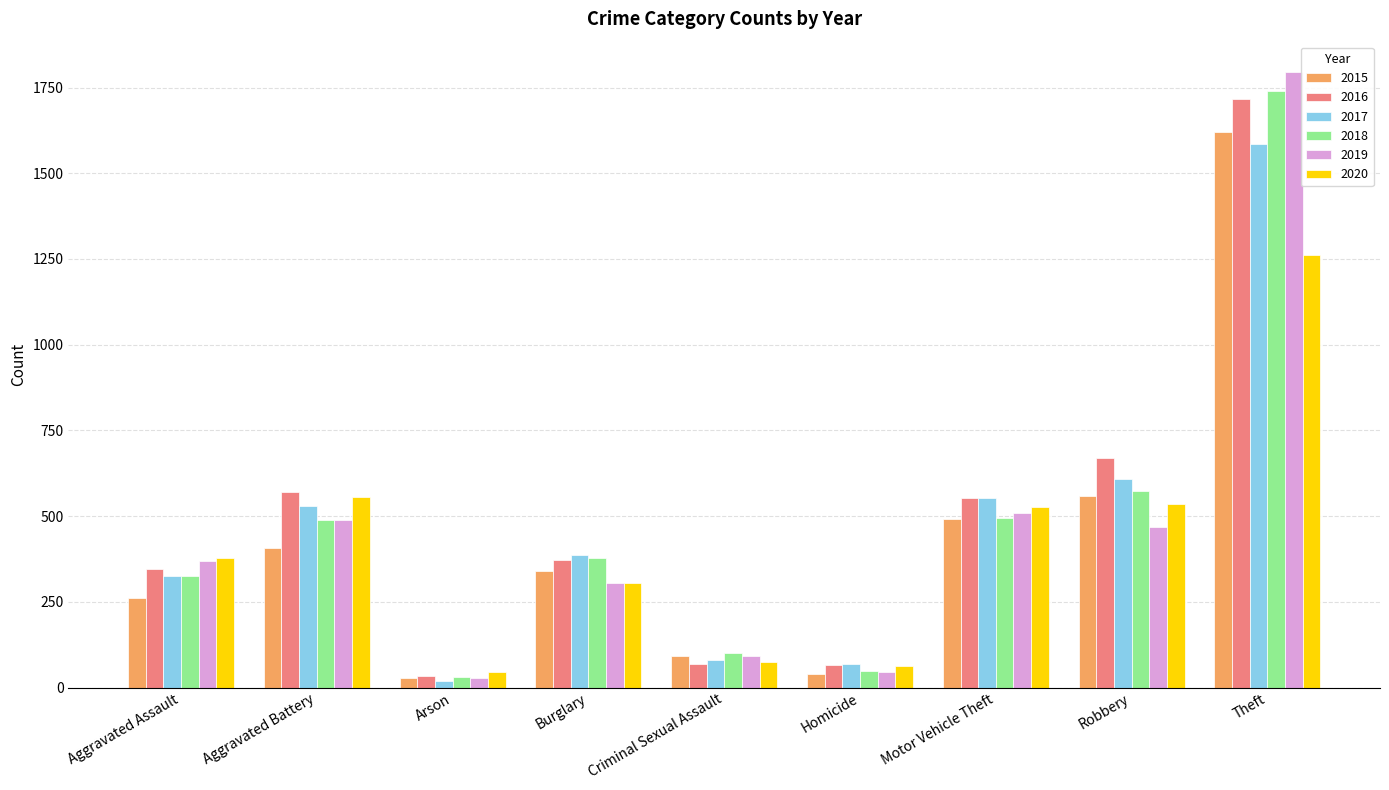

How many bars are there in each group?

6